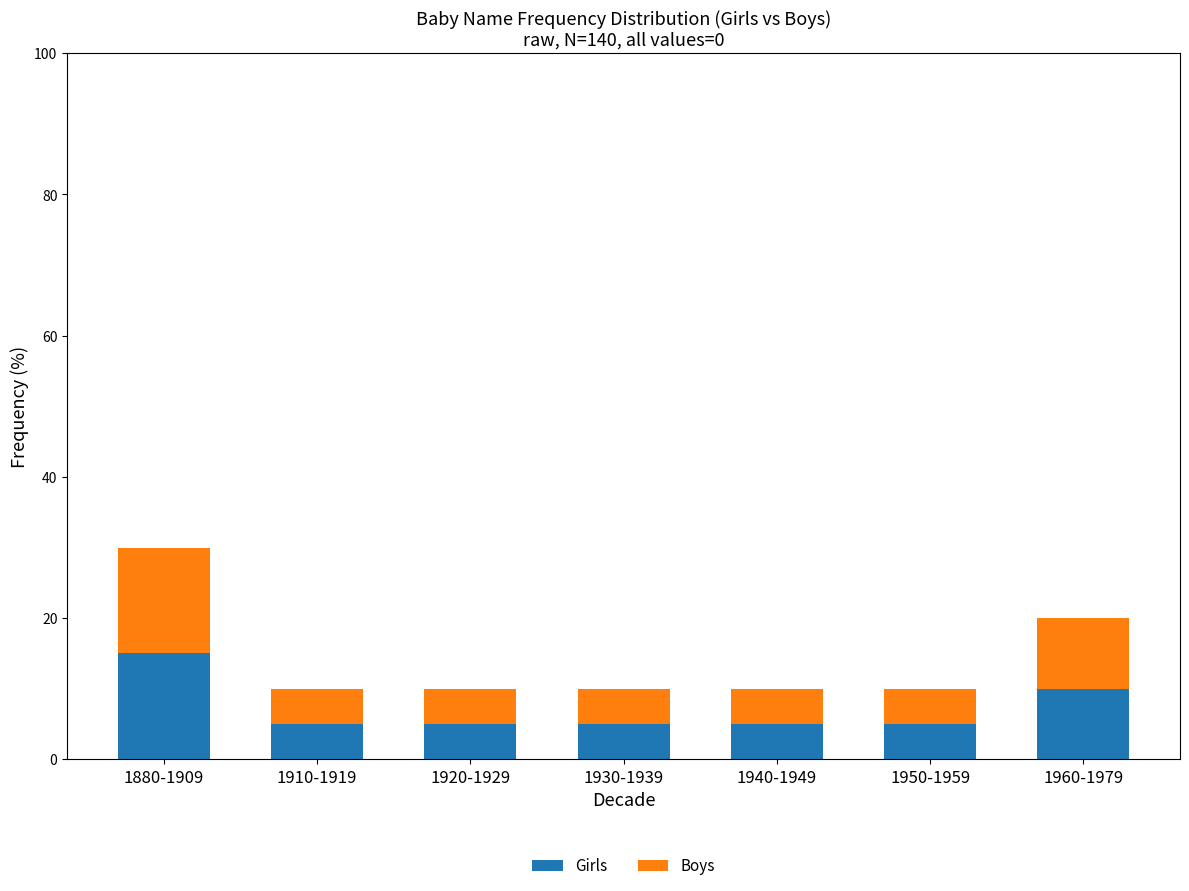

What is the highest value of the Girls series?

15